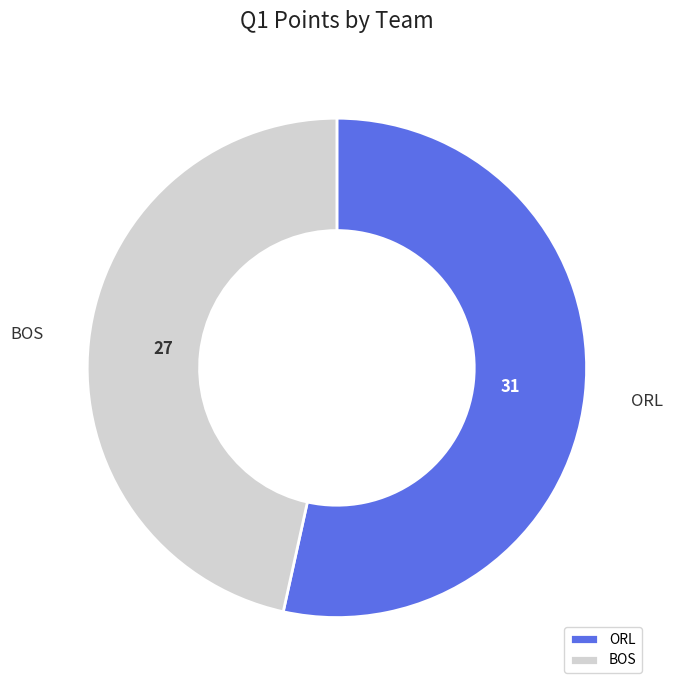

Which slice is the largest?

ORL